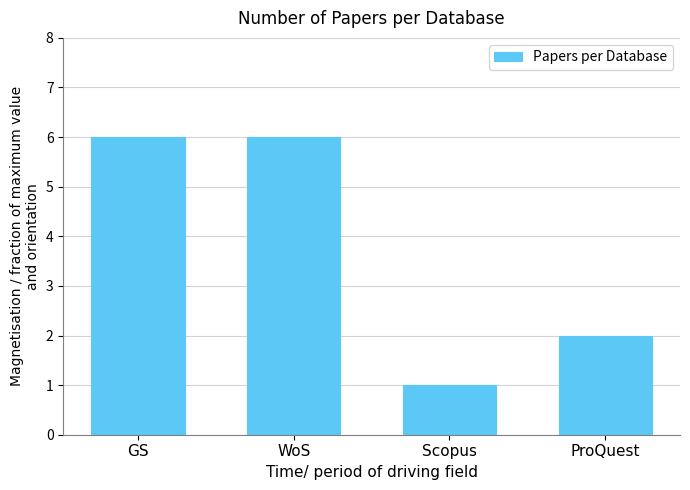

What is the average value?

4